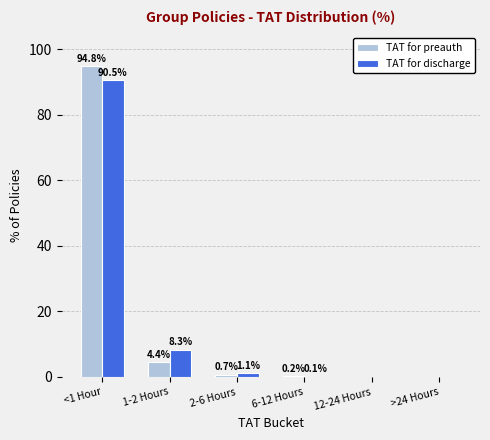

How many values in the TAT for preauth series exceed 0?

4